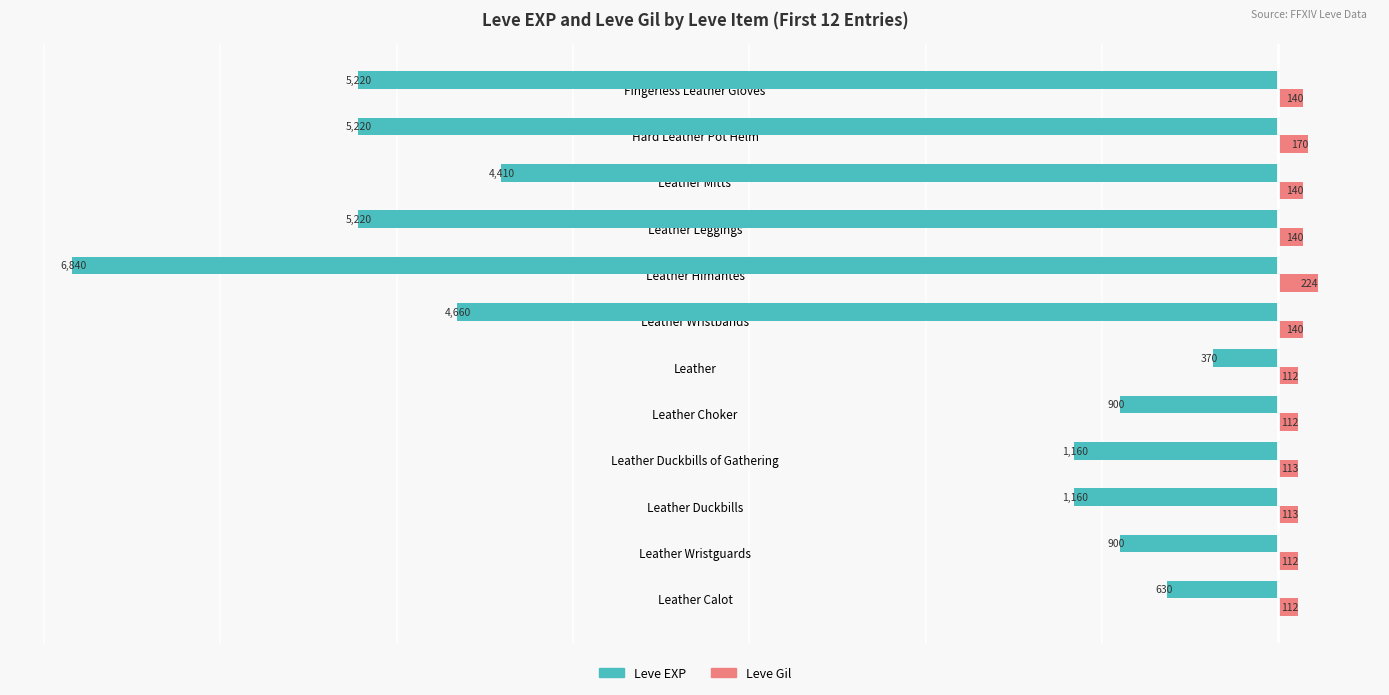

Is it true that Leve EXP equals 6840 at Leather Himantes?

True